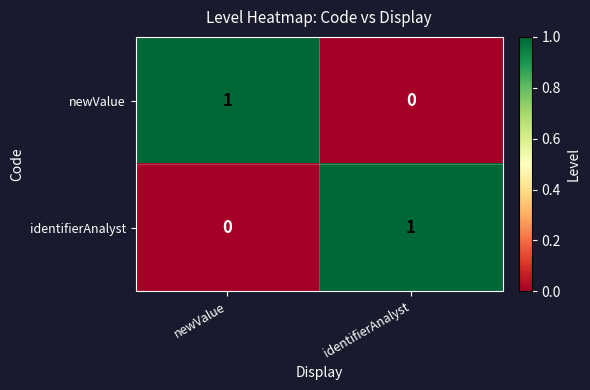

Where is identifierAnalyst nearest to the value 0?

newValue